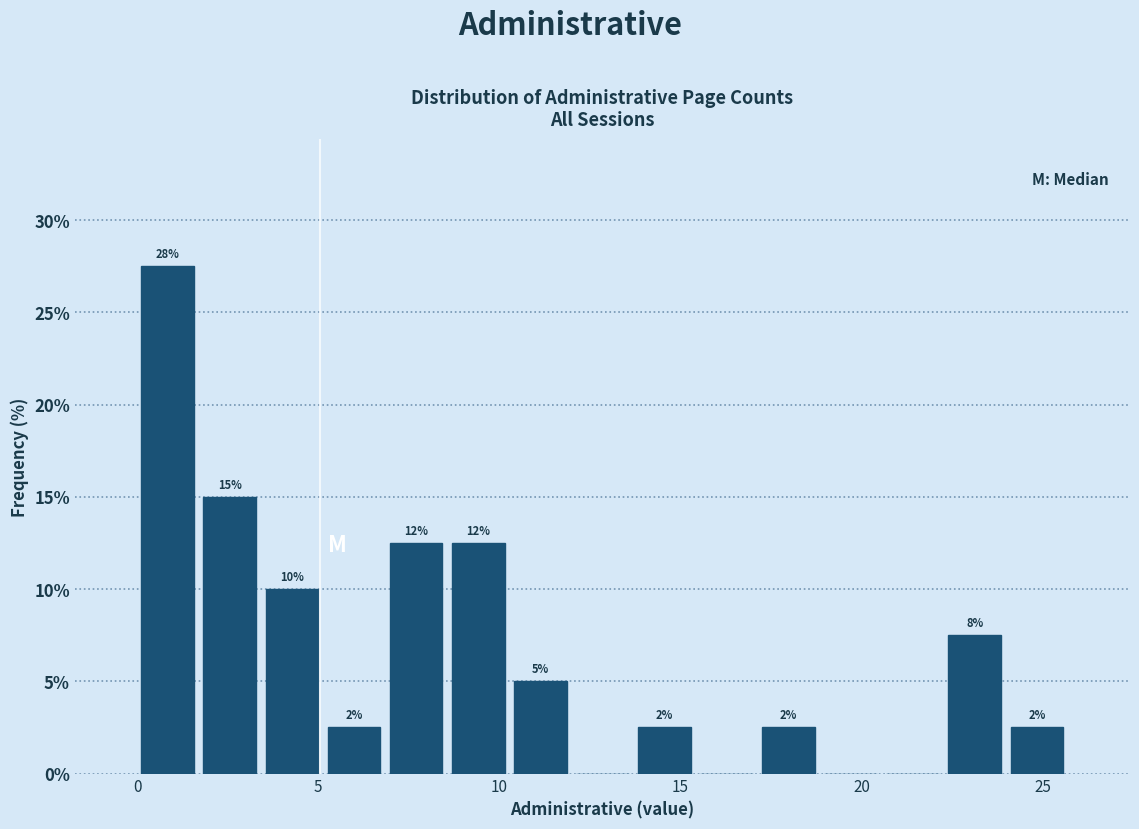

Around what value on the x-axis is the tallest bar? Give the approximate position of its centre, as read against the axis.

1.0